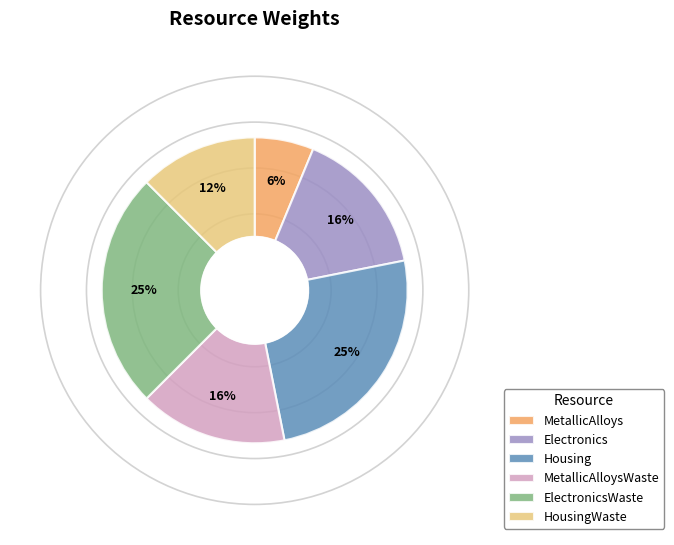

The Housing slice represents 20% of the pie. True or false?

False